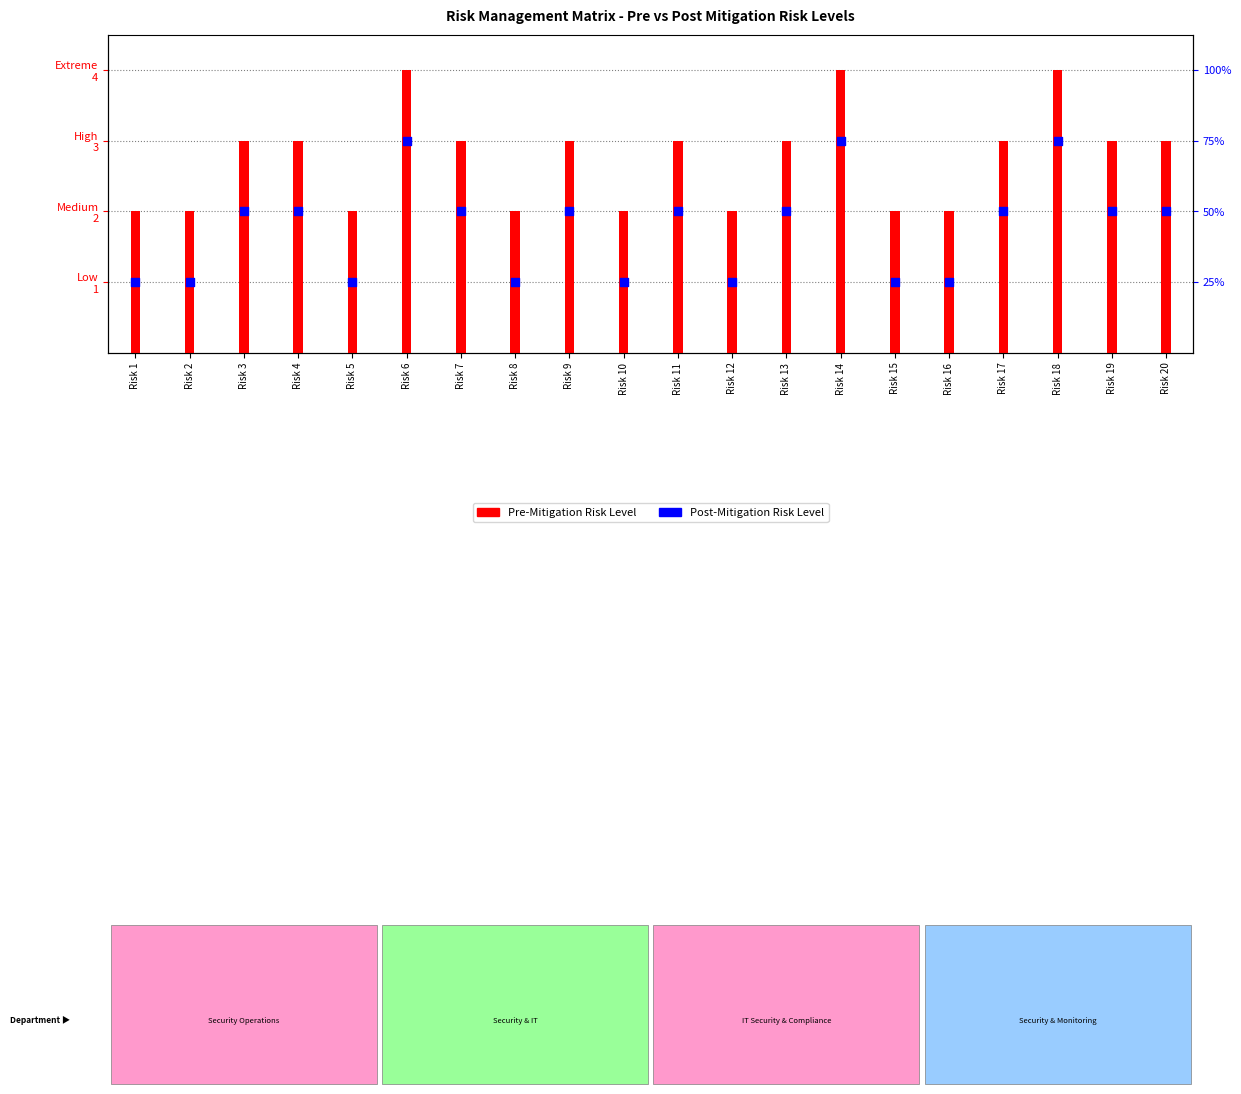

Which series has the largest Y range (max minus min)?

Pre-Mitigation Risk Level